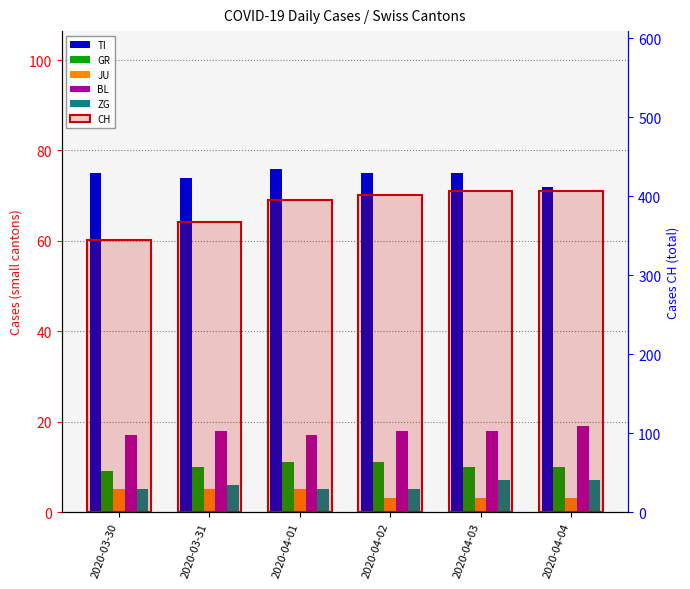

Count the number of data series in this chart.

6